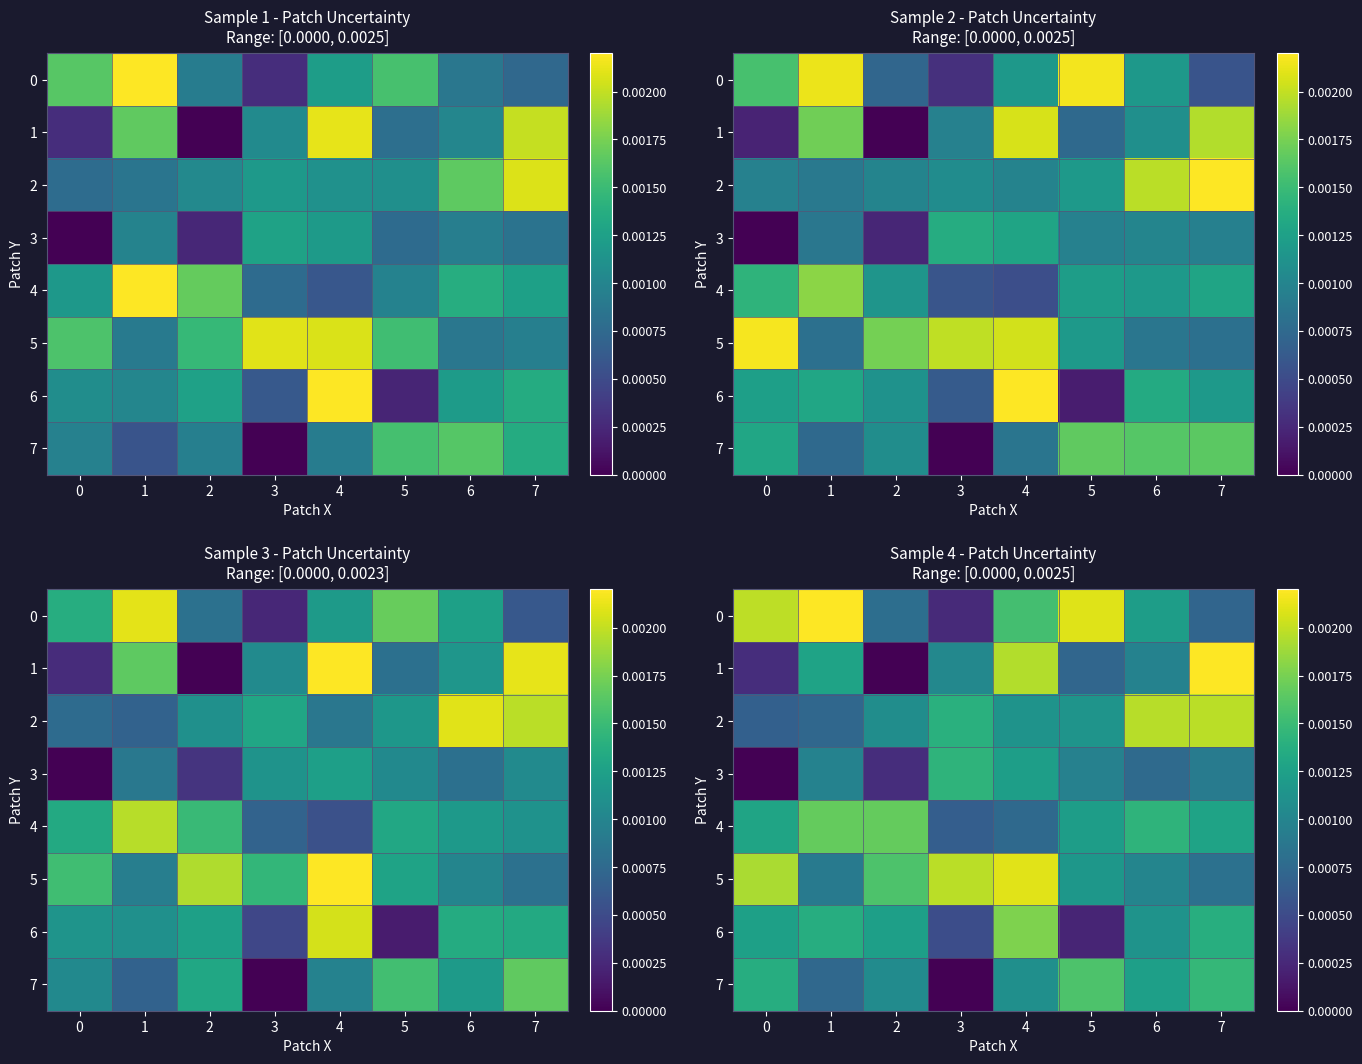

The 3 series shows 0.0 at 3. True or false?

True